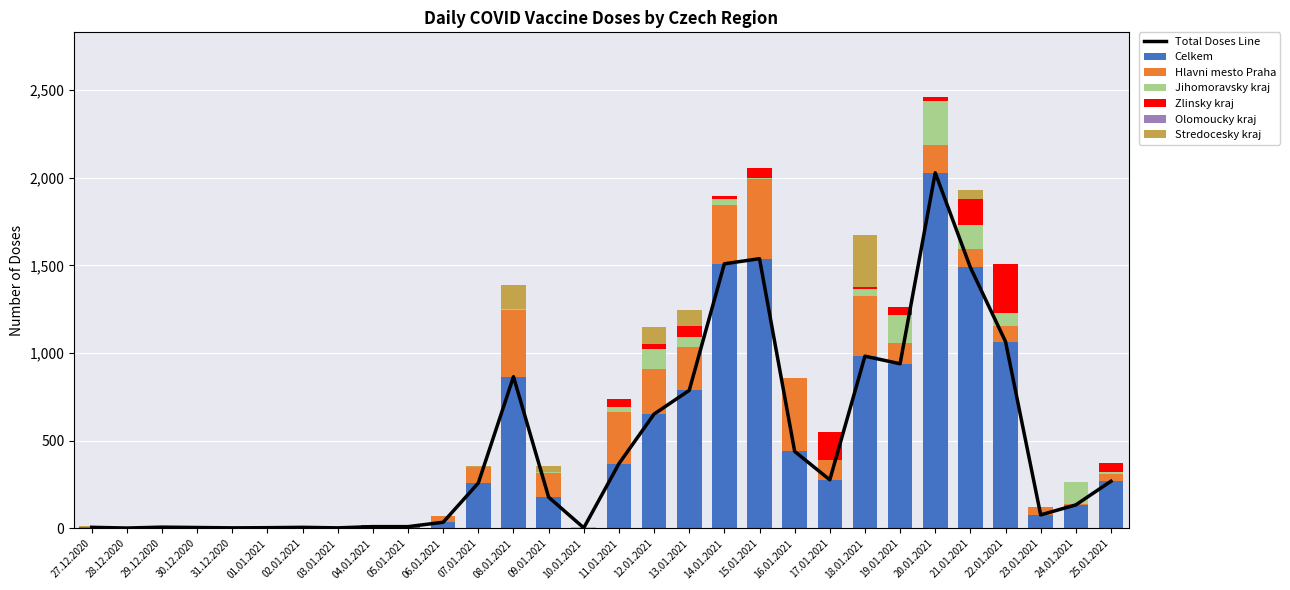

List the labels in order of Zlinsky kraj value, largest first.

22.01.2021, 17.01.2021, 21.01.2021, 13.01.2021, 25.01.2021, 15.01.2021, 19.01.2021, 11.01.2021, 12.01.2021, 20.01.2021, 14.01.2021, 18.01.2021, 04.01.2021, 30.12.2020, 23.01.2021, 27.12.2020, 28.12.2020, 29.12.2020, 31.12.2020, 01.01.2021, 02.01.2021, 03.01.2021, 05.01.2021, 06.01.2021, 07.01.2021, 08.01.2021, 09.01.2021, 10.01.2021, 16.01.2021, 24.01.2021